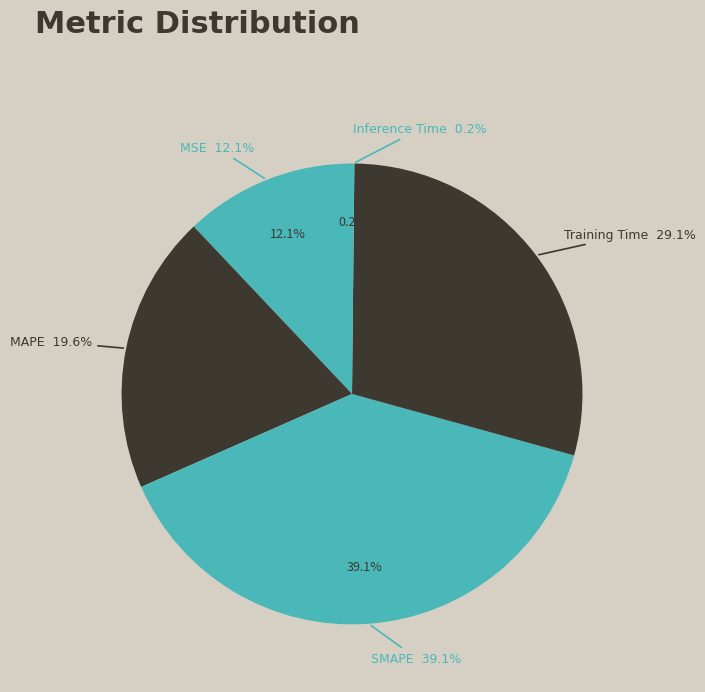

What percentage do MSE and SMAPE together represent?

51.1%